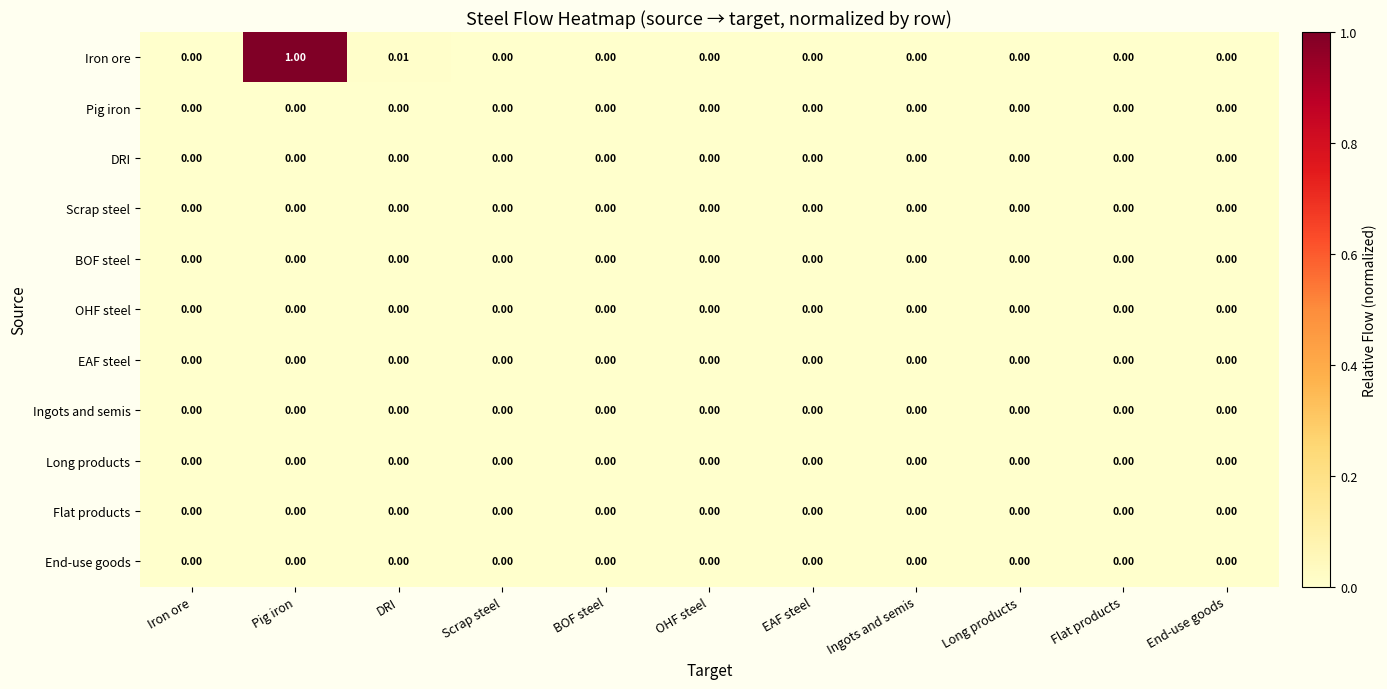

At which category does the chart reach its peak across all series?

Pig iron